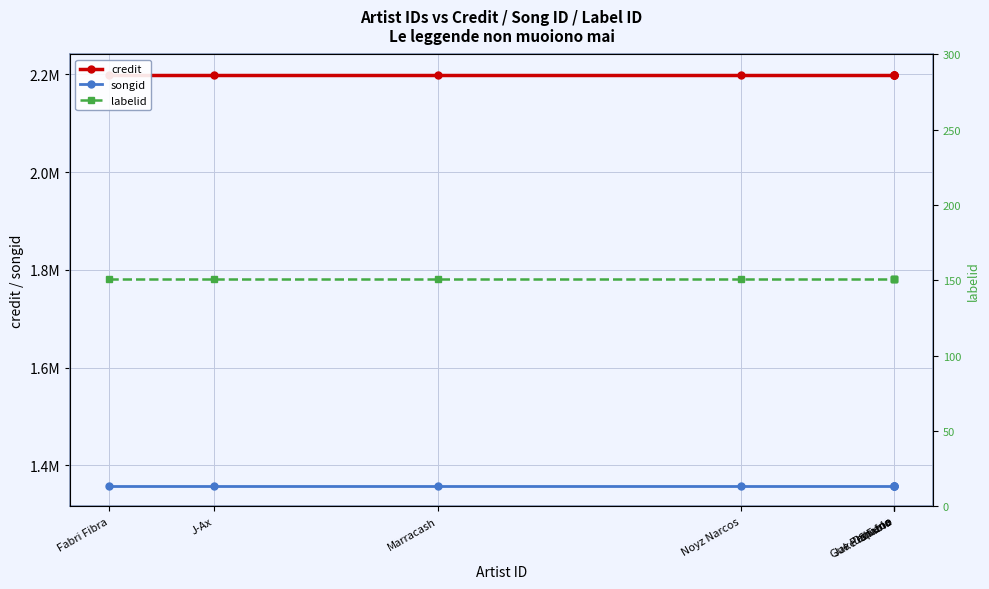

True or false: songid has a value of 1358270 at Noyz Narcos.

True